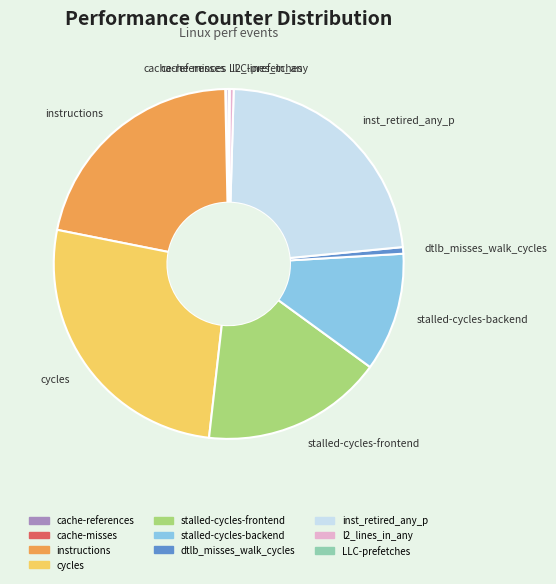

What is the ratio of the value at inst_retired_any_p to the value at stalled-cycles-frontend?

1.4